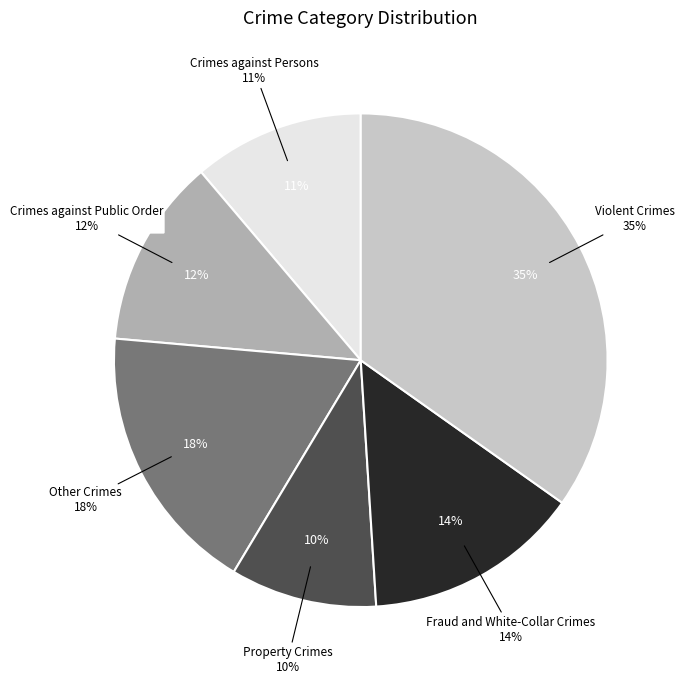

Which category has the biggest portion of the pie?

Violent Crimes